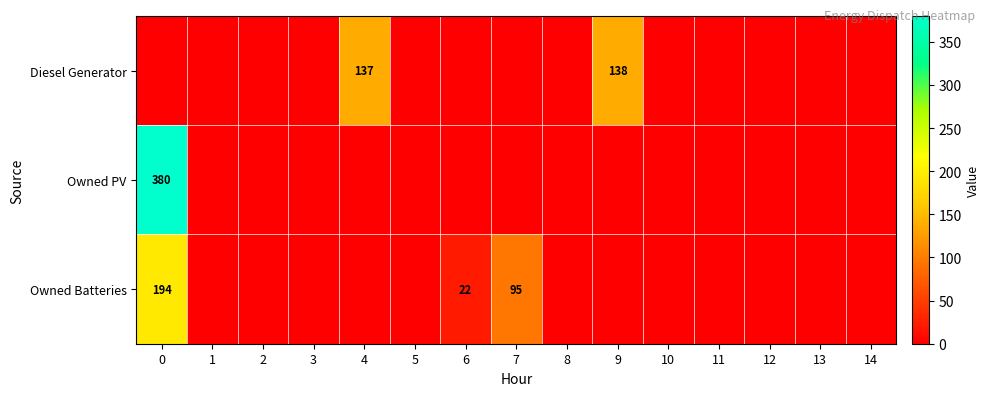

Which series has the largest total across all categories?

Owned PV